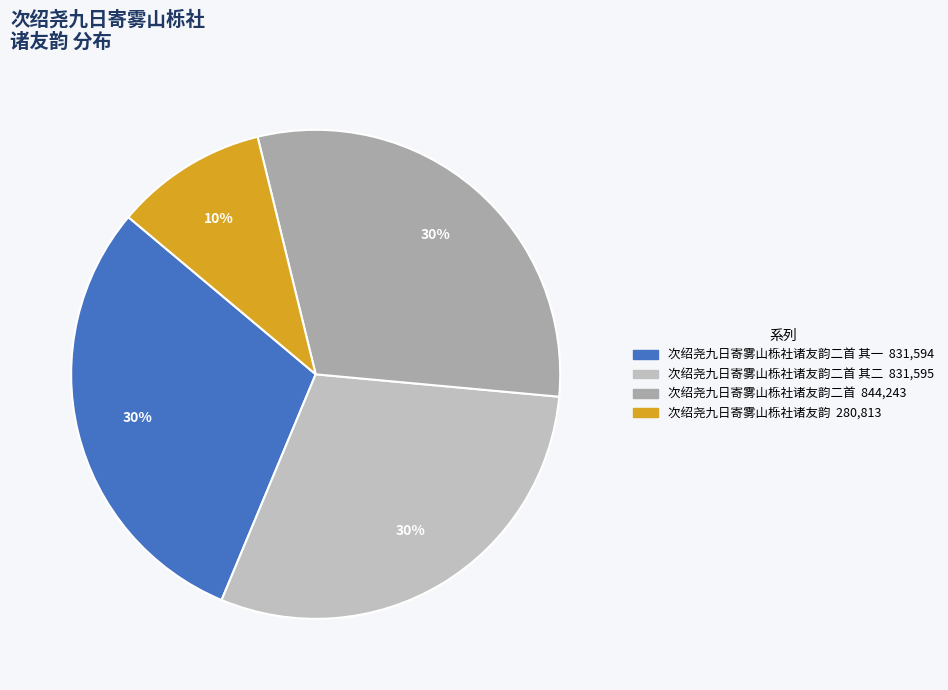

Is there a majority slice in this chart?

No